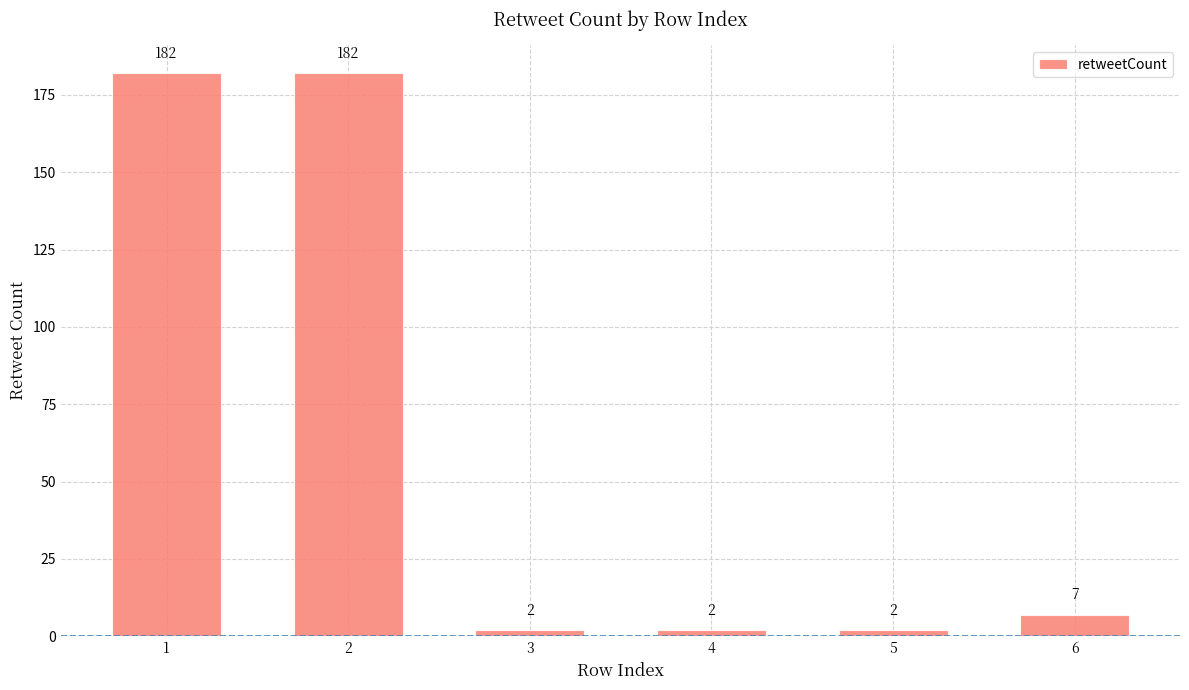

What is the minimum value shown in the chart?

2